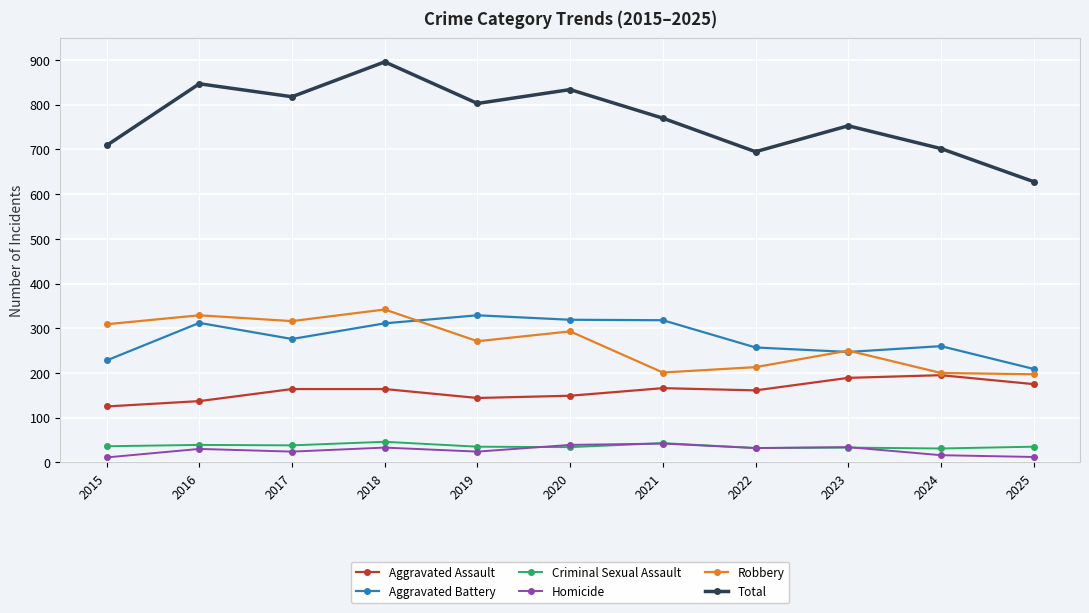

The Homicide series shows 30 at 2016. True or false?

True